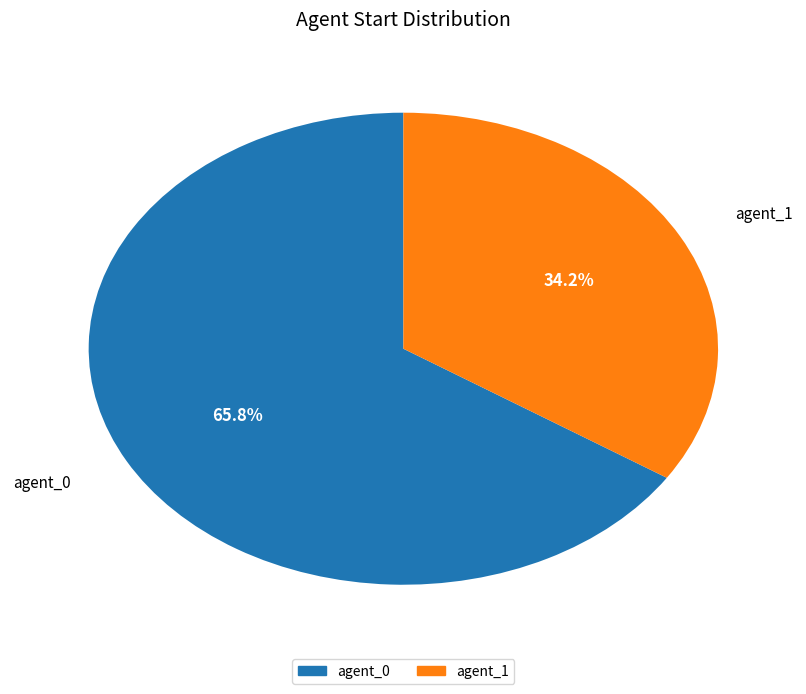

Is there a majority slice in this chart?

Yes